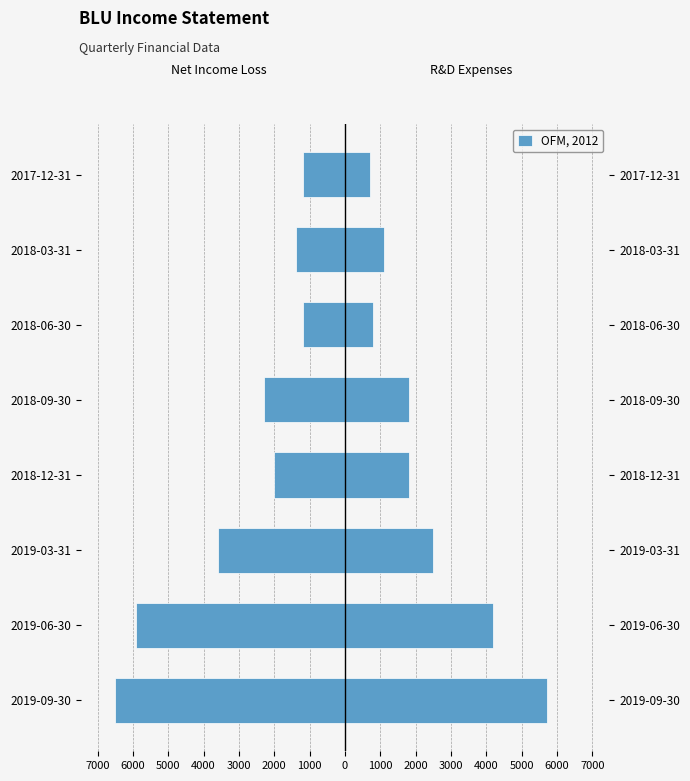

The value of Net Income (Loss) at 2018-03-31 is -860. True or false?

False